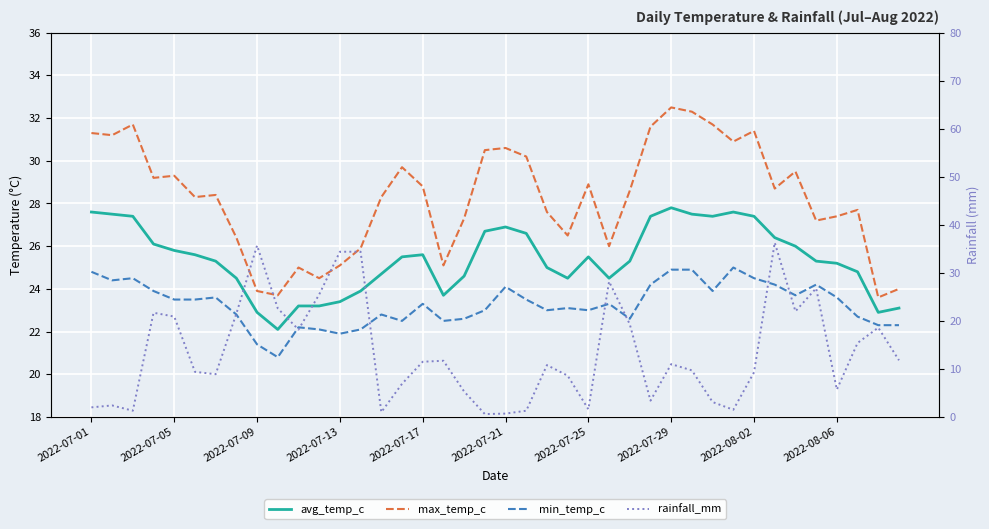

List the series in order of their peak value, lowest first.

min_temp_c, avg_temp_c, max_temp_c, rainfall_mm